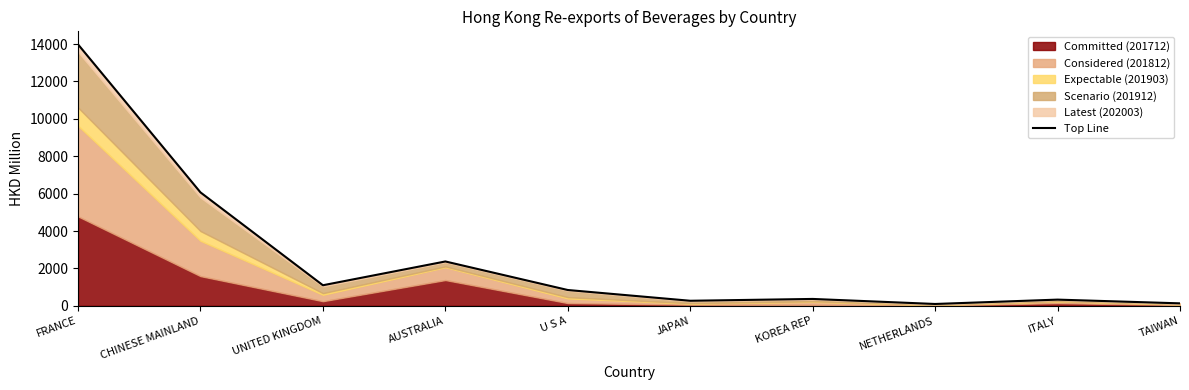

Reading left to right, what are all the values shown in this chart?

13981.7	6066.2	1098.9	2371.5	844.5	269.2	366.7	97.3	330.6	131.0